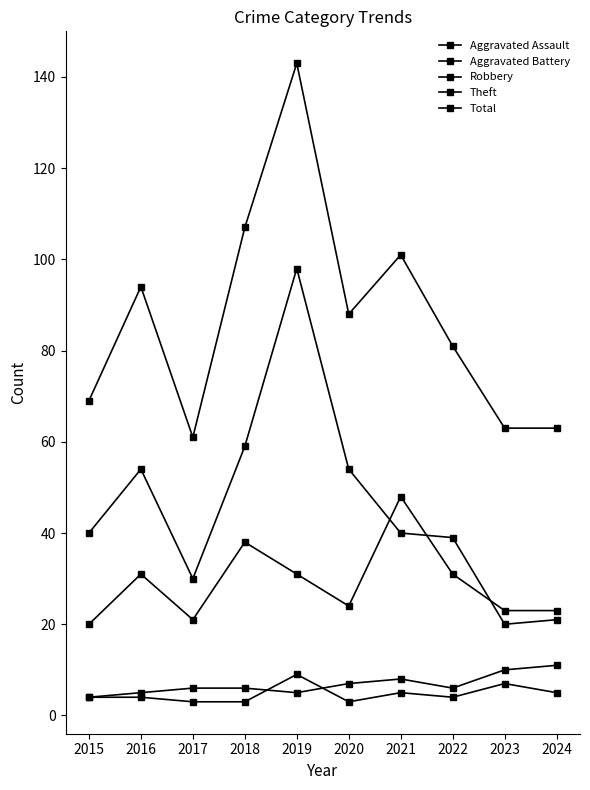

At which label is Total closest to 102?

2021